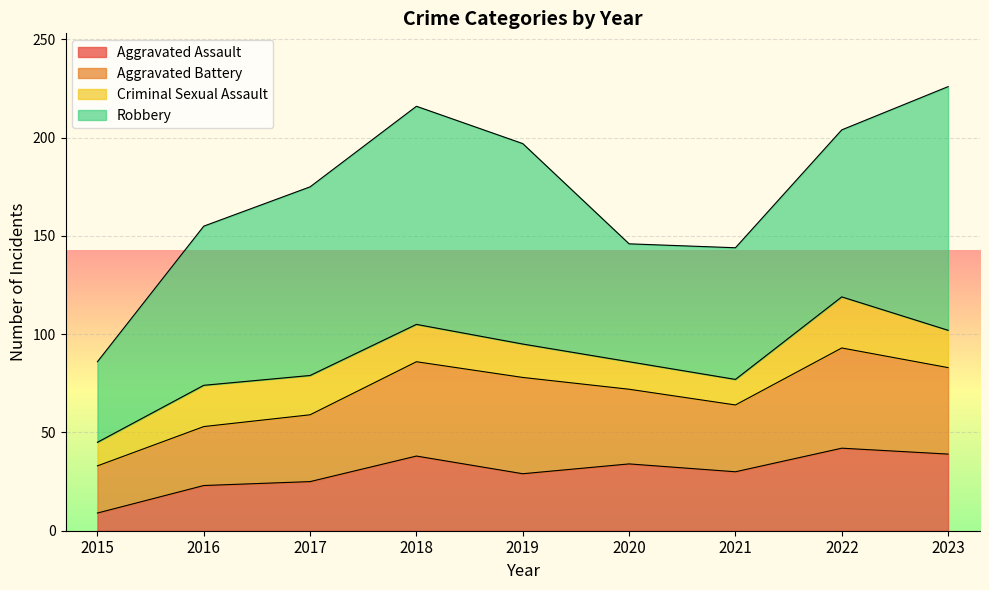

Where is Aggravated Assault nearest to the value 25?

2017